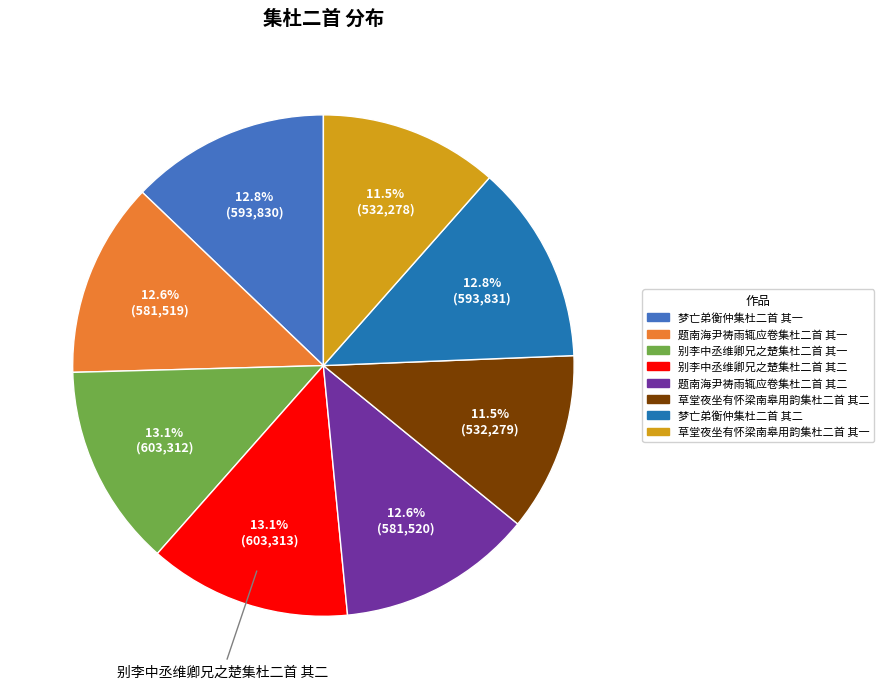

True or false: 草堂夜坐有怀梁南皋用韵集杜二首 其一 accounts for 1% of the total.

False